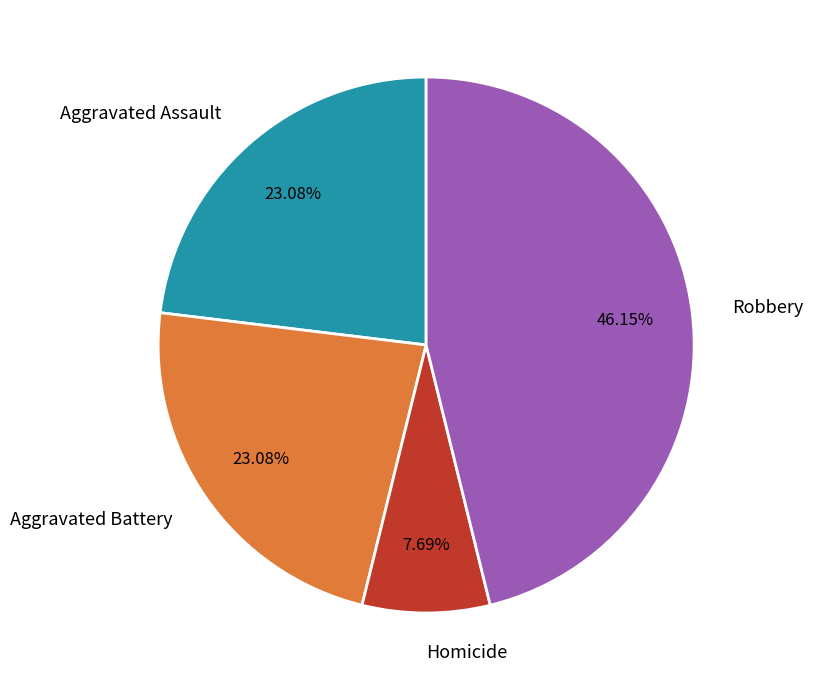

Which slice is the smallest?

Homicide